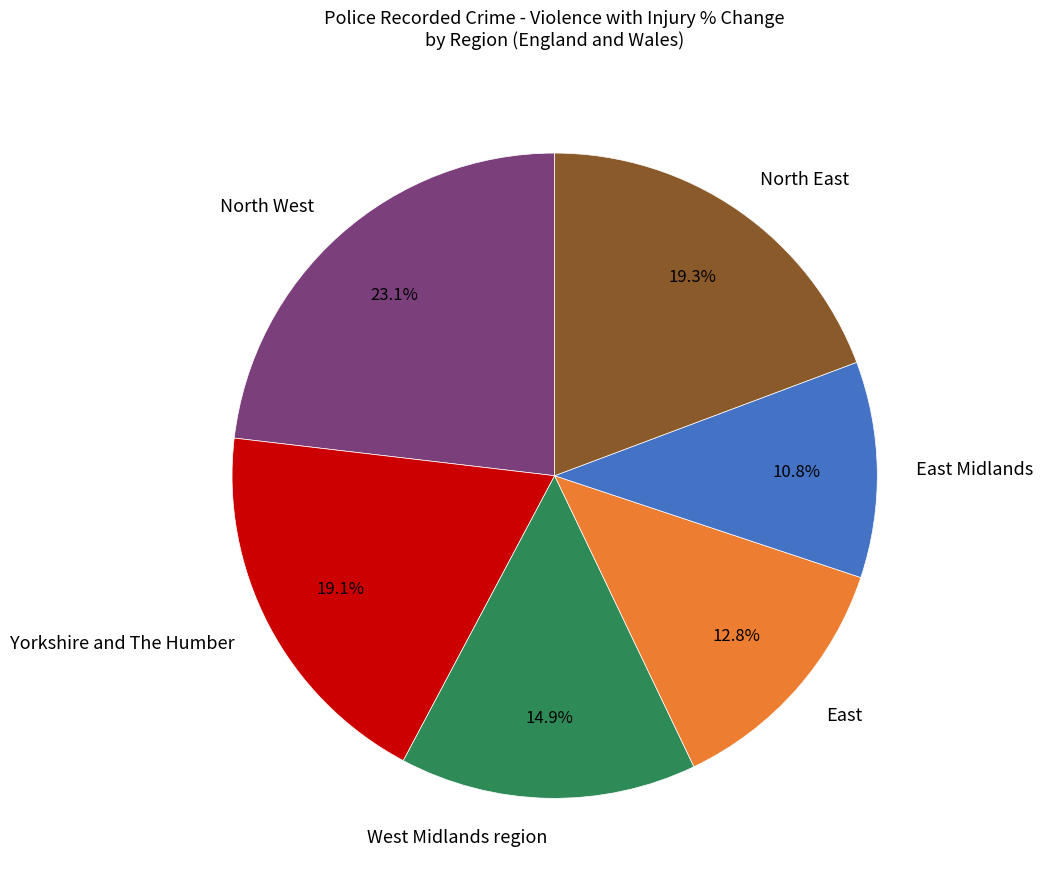

Approximately how many times larger is the value at Yorkshire and The Humber compared to West Midlands region?

1.3